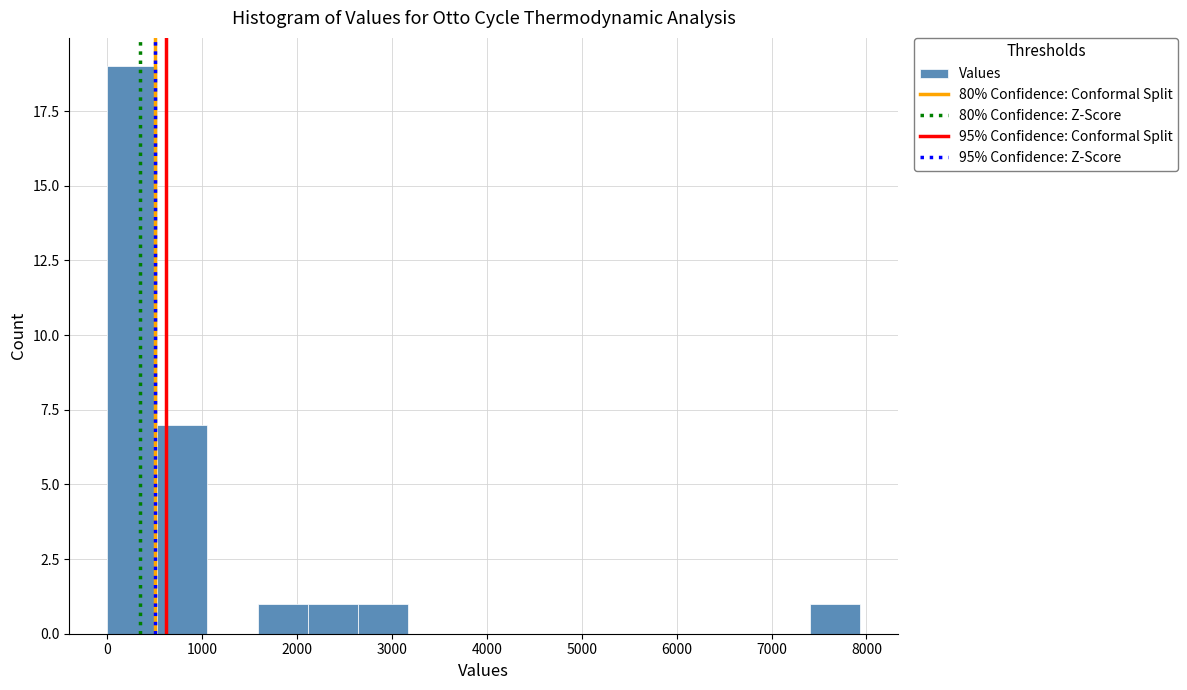

What is the height of the bar covering 500 to 1100 on the x-axis? Neither the bar edges nor the heights are printed on the chart, so give them approximately, as read against the axes.

7